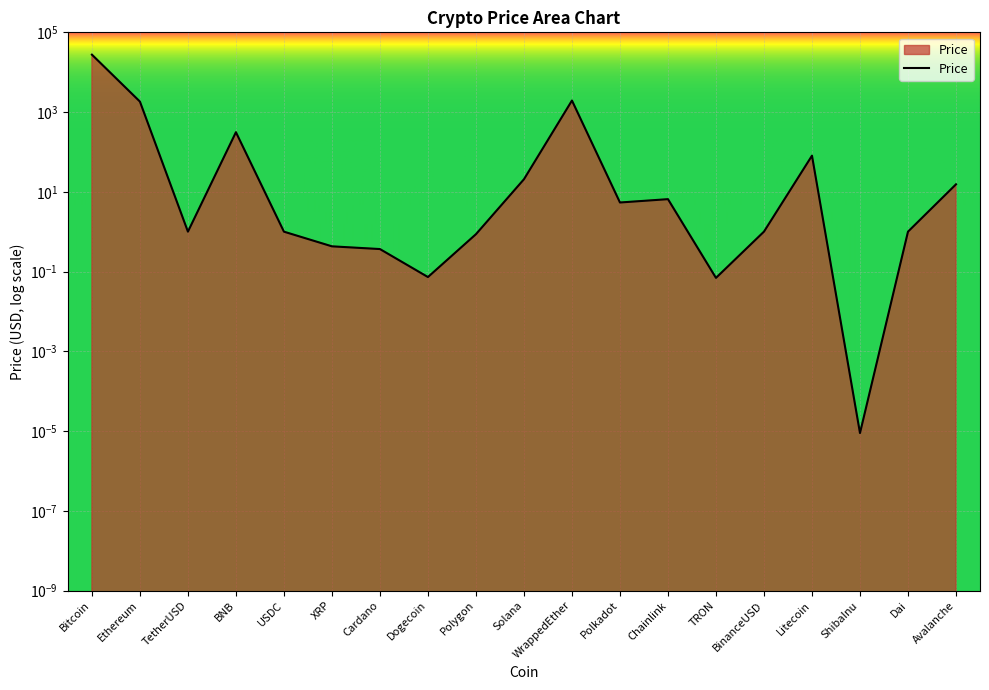

Reading right to left, transcribe all the data shown in this chart.

15.4	1.0	0.0	80.7	1.0	0.1	6.5	5.4	1948.2	20.7	0.9	0.1	0.4	0.4	1.0	312.8	1.0	1832.8	27535.0